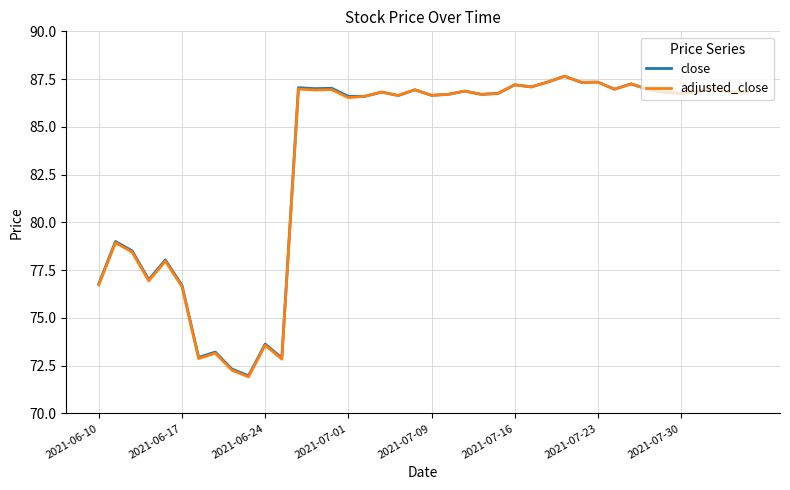

What is the minimum value shown in the chart?

71.9